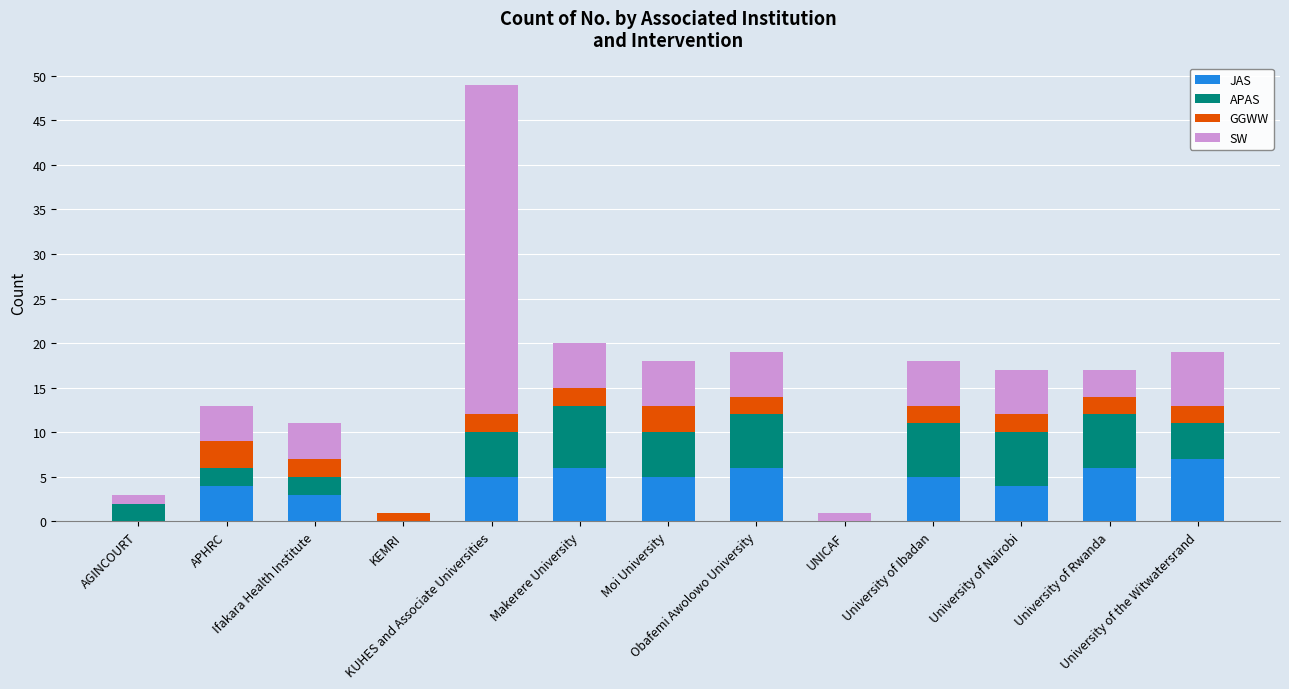

At which label is APAS closest to 3?

AGINCOURT